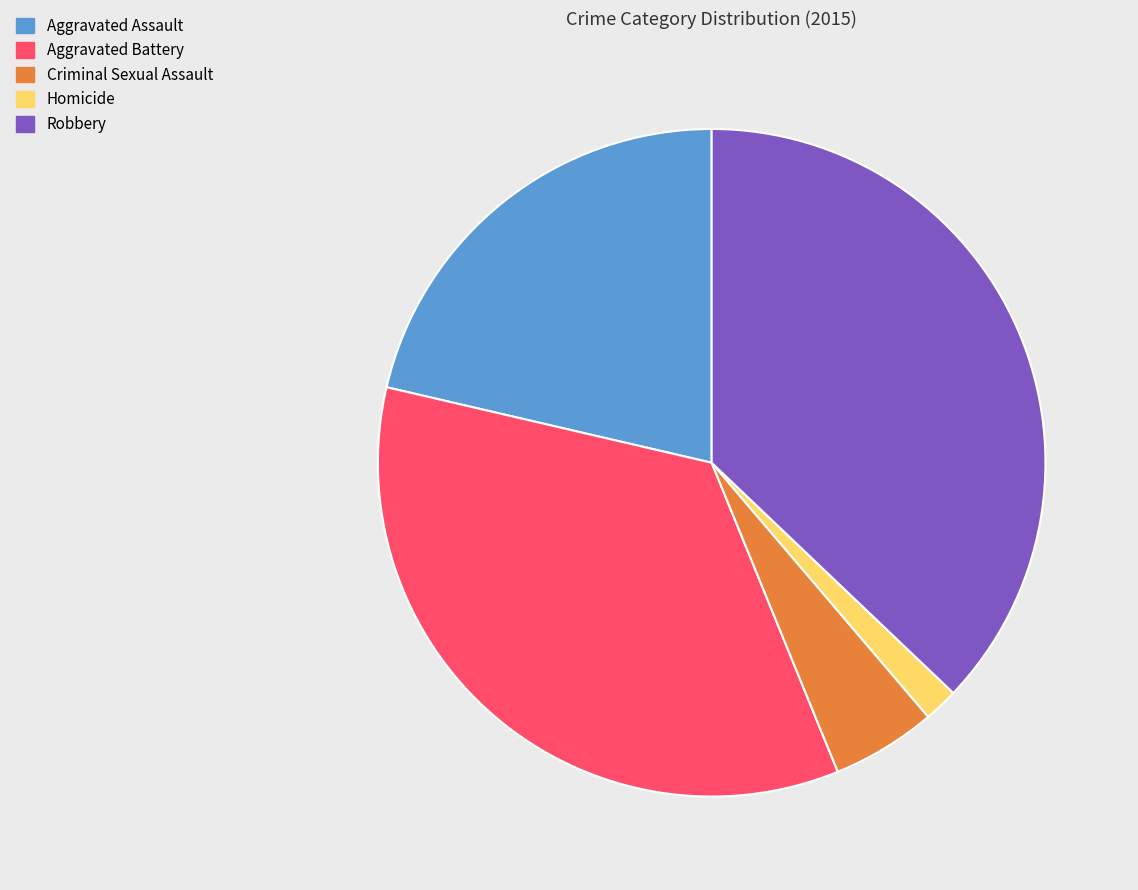

The Aggravated Assault slice represents 21% of the pie. True or false?

True